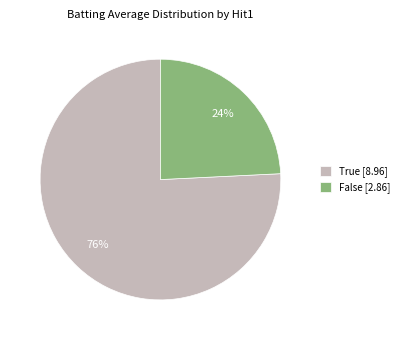

Which slice is the smallest?

False [2.86]